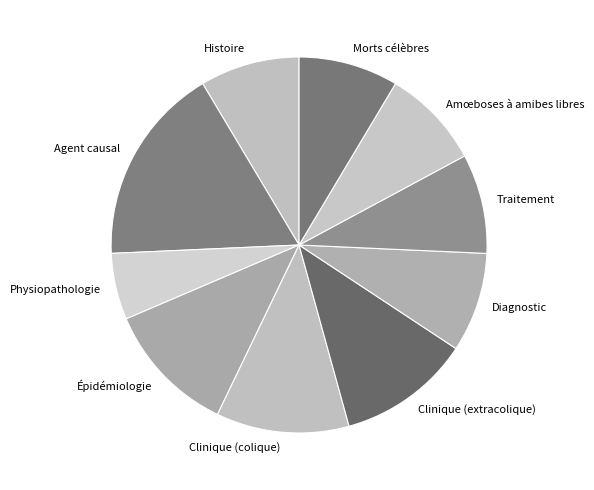

Which category has the biggest portion of the pie?

Agent causal